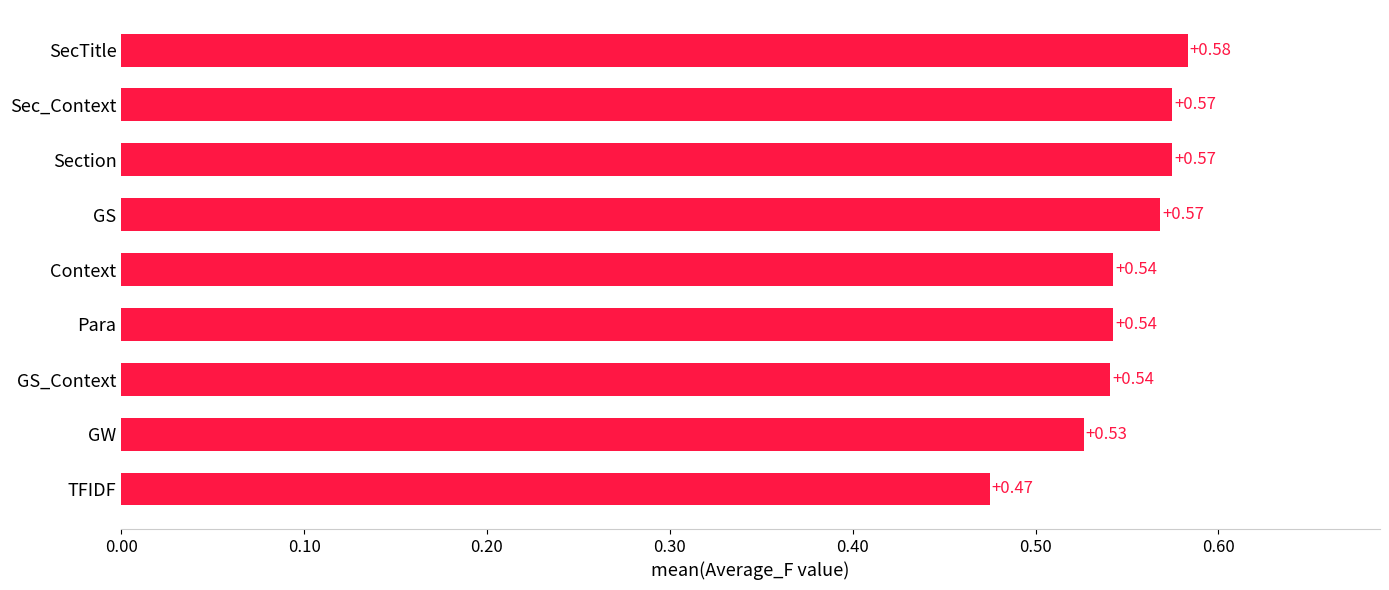

What is the sum of all values?

4.9